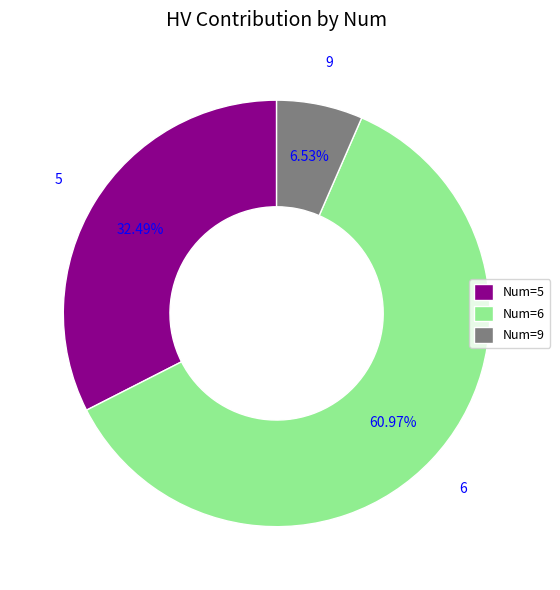

Which has a higher value, Num=9 or Num=6?

Num=6